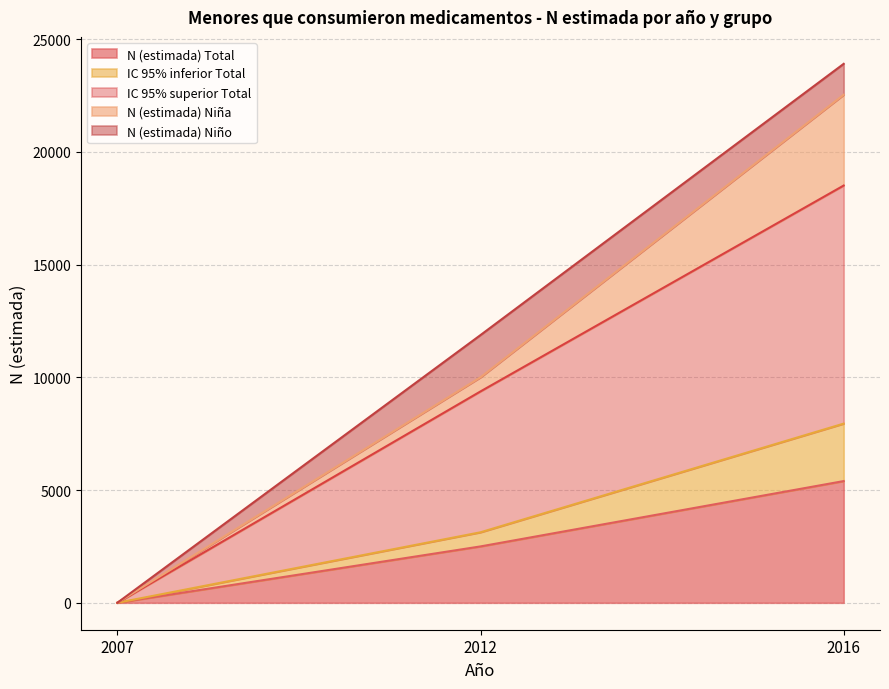

Which series has the largest total across all categories?

IC 95% superior Total